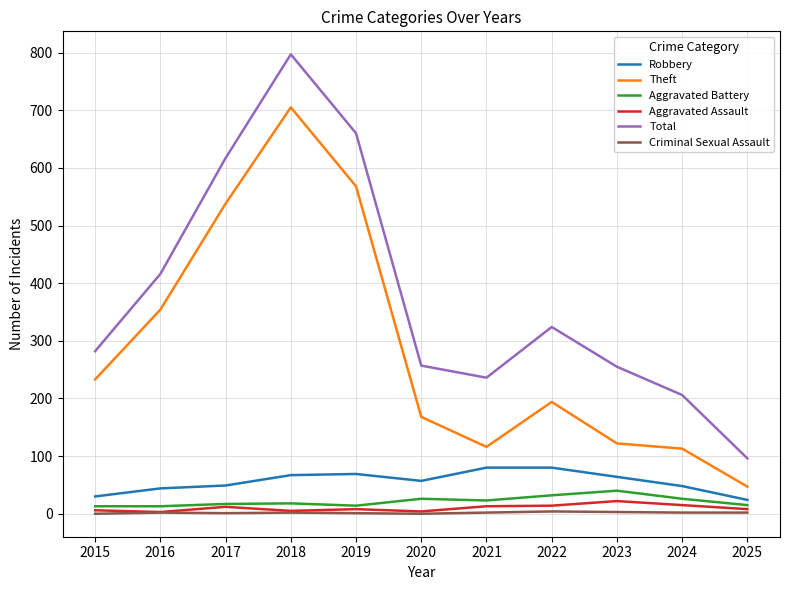

What is the highest value of the Robbery series?

80